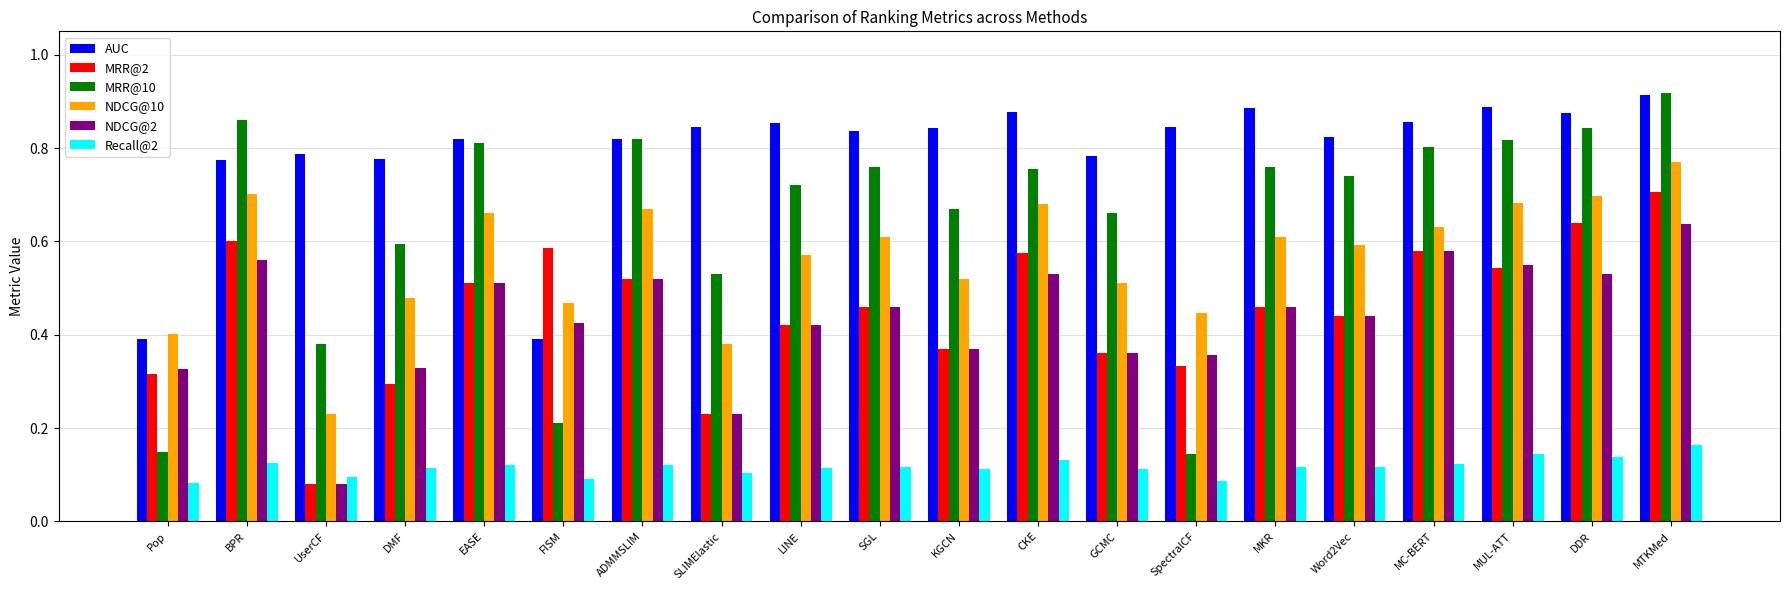

True or false: NDCG@2 has a value of 0.7 at EASE.

False